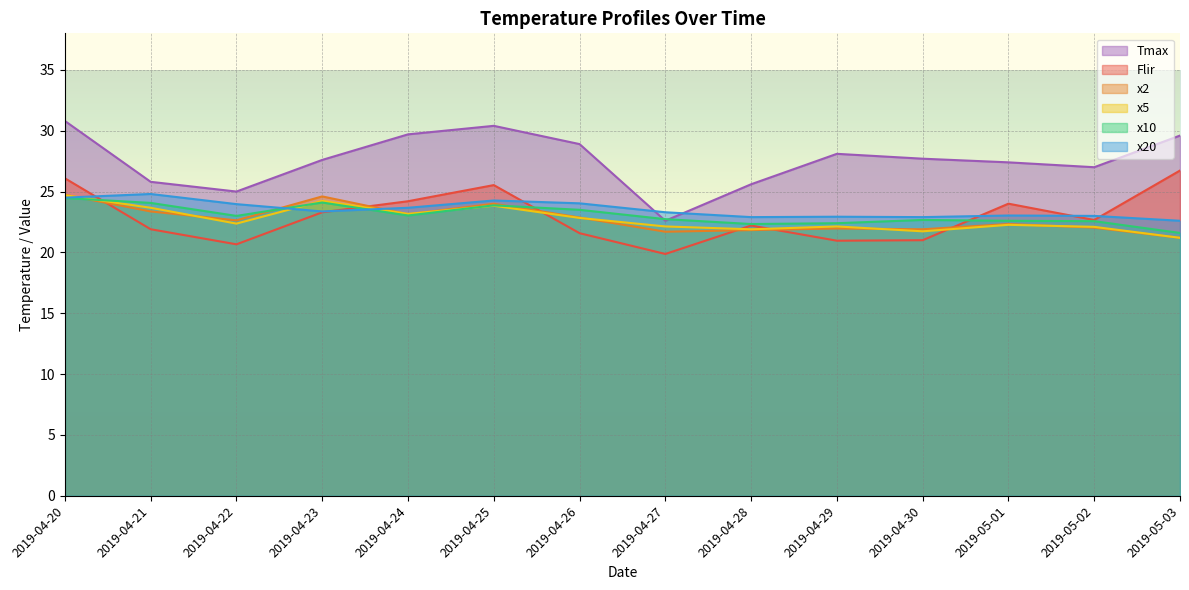

How many lines are shown in the chart?

6